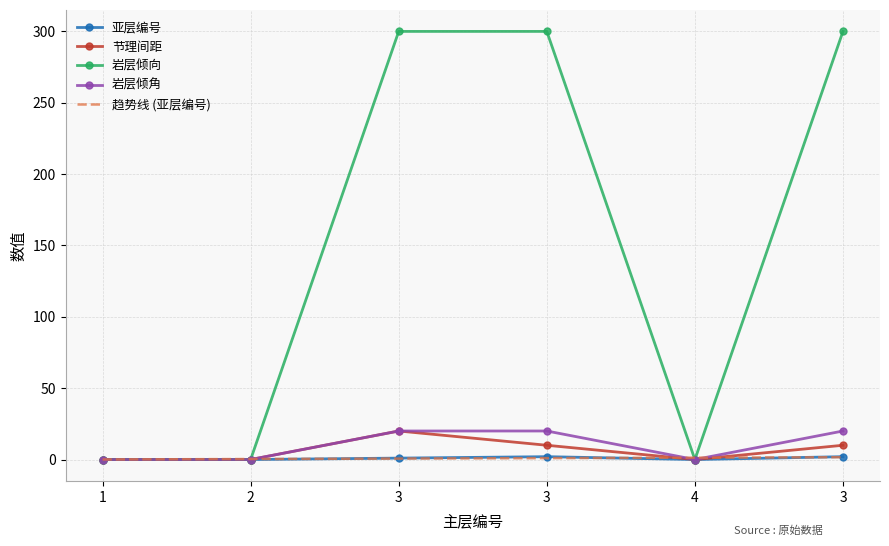

Is the value of 岩层倾角 at 3 greater than the value of 趋势线 (亚层编号) at 2?

Yes